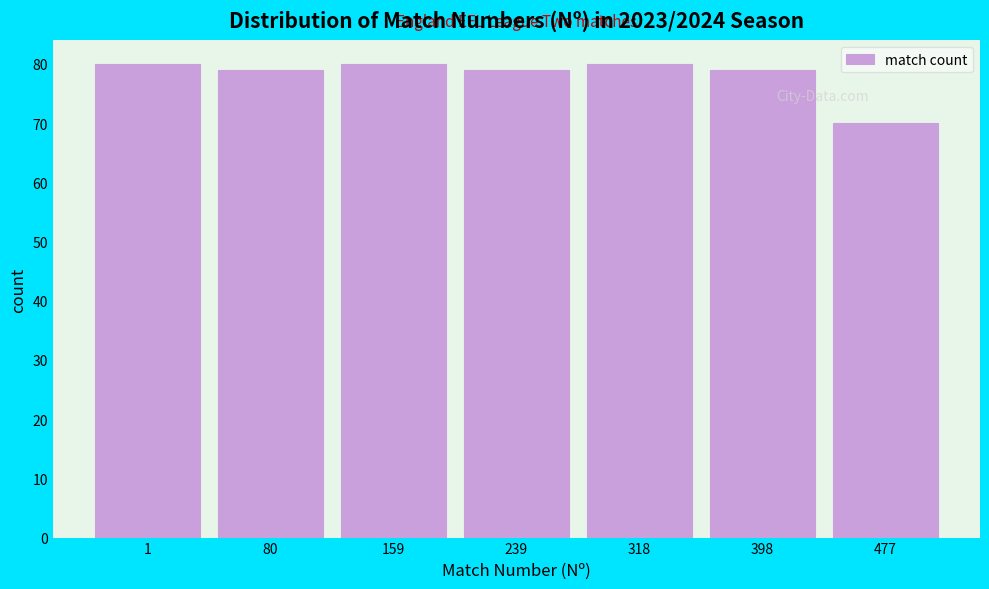

Reading left to right, what are all the values shown in this chart?

80	79	80	79	80	79	70